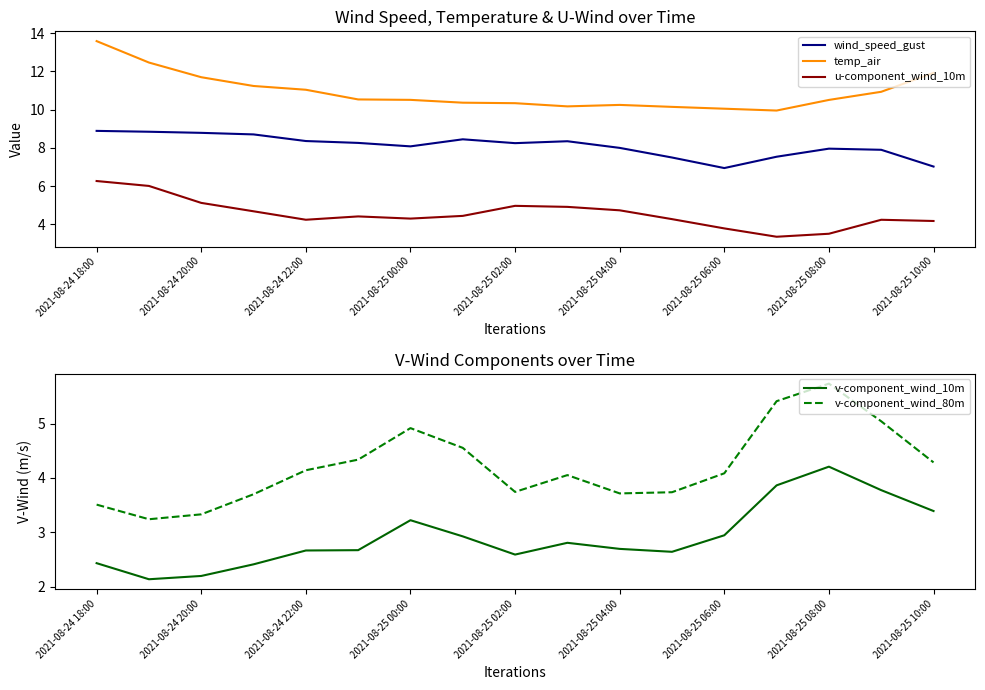

The value of temp_air at 11 is 16.5. True or false?

False